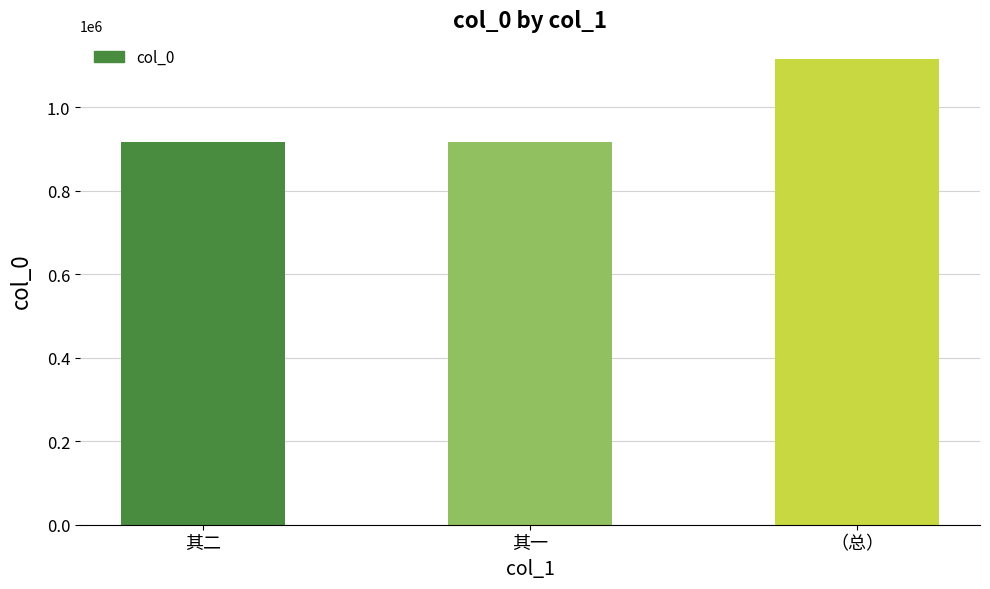

The chart shows a value of 917366 at 其二. True or false?

True